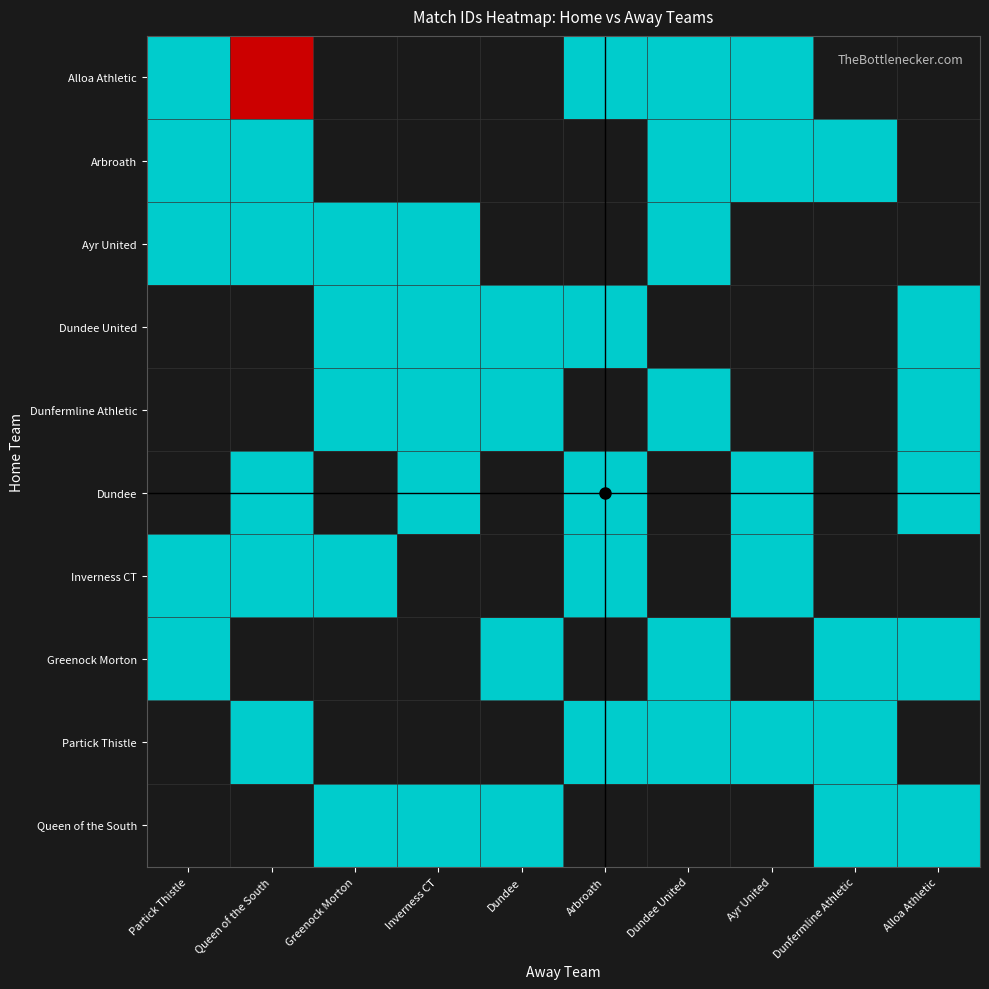

How many distinct data groups are displayed?

10